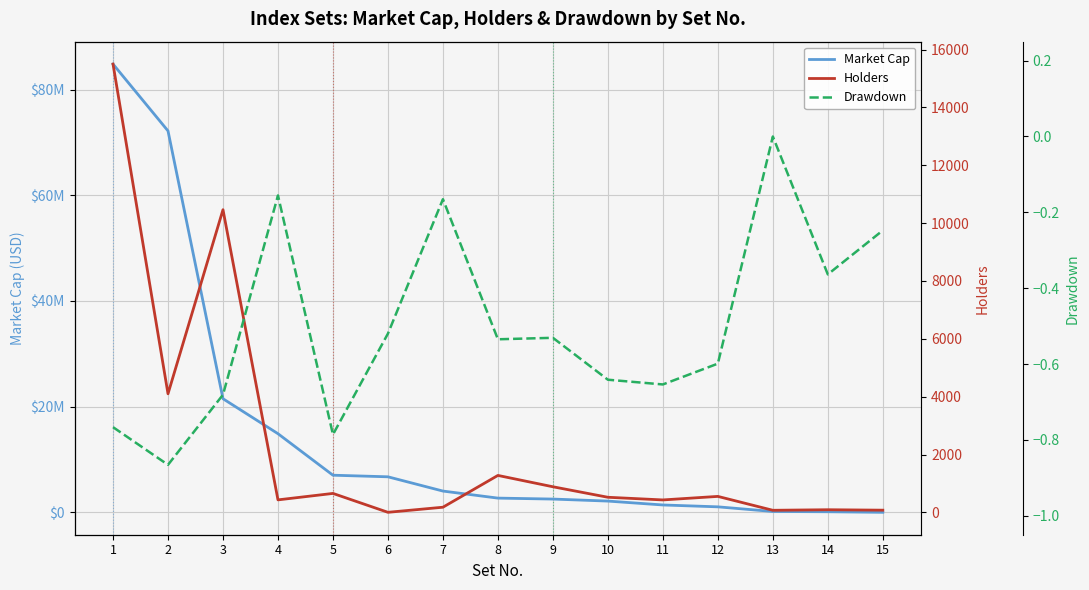

How many interior local valleys does the Drawdown series have?

5